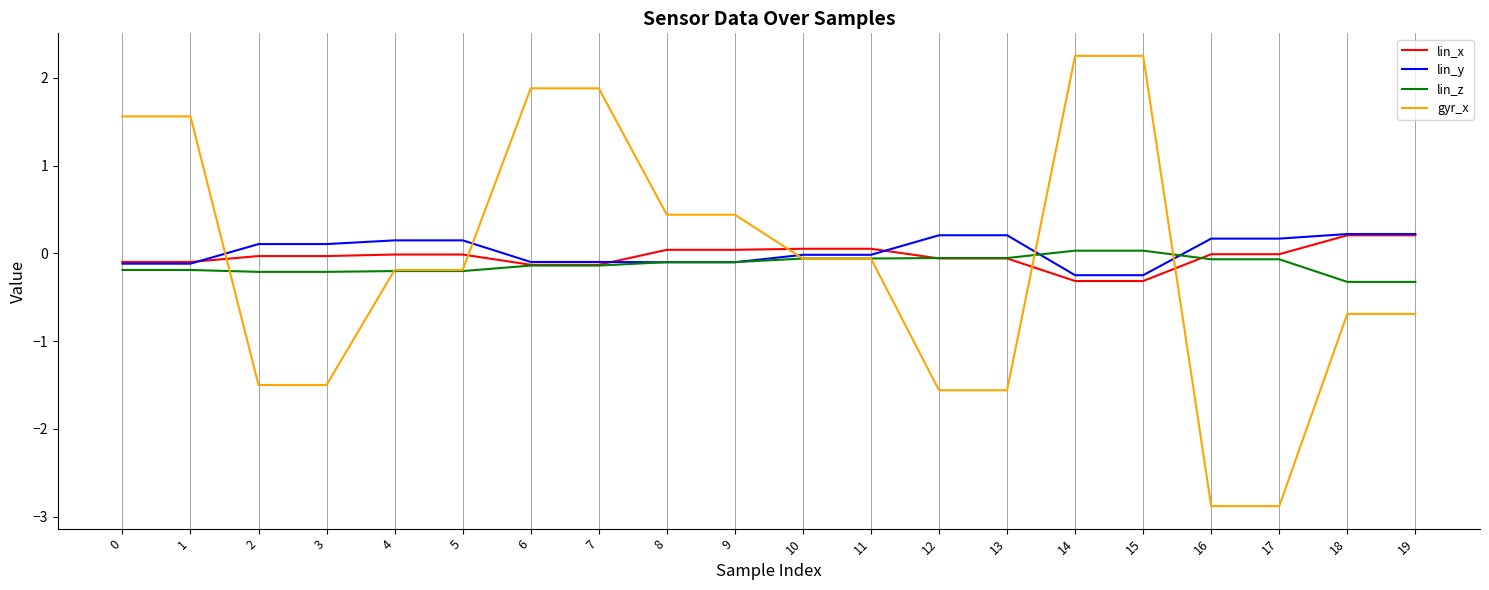

True or false: lin_z has a value of -0.1 at 6.

True